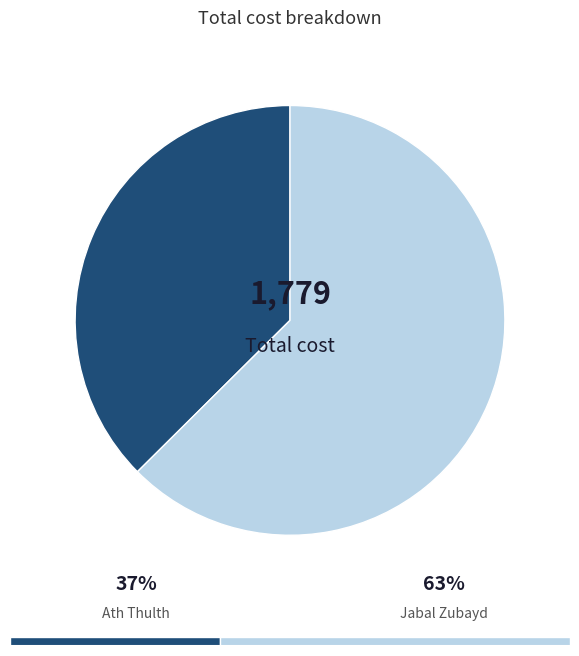

Between Jabal Zubayd and Ath Thulth, which is larger?

Jabal Zubayd